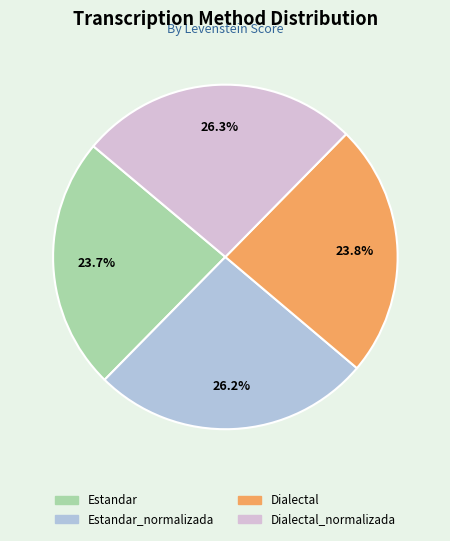

Is there a majority slice in this chart?

No